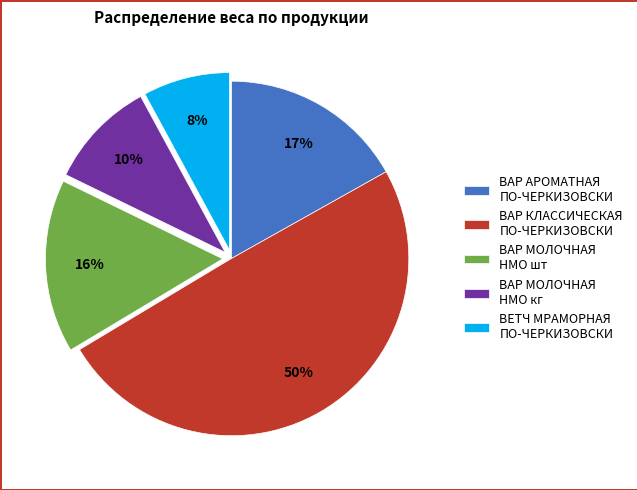

To the nearest percent, what is the difference between the largest and smallest slice percentages?

42%